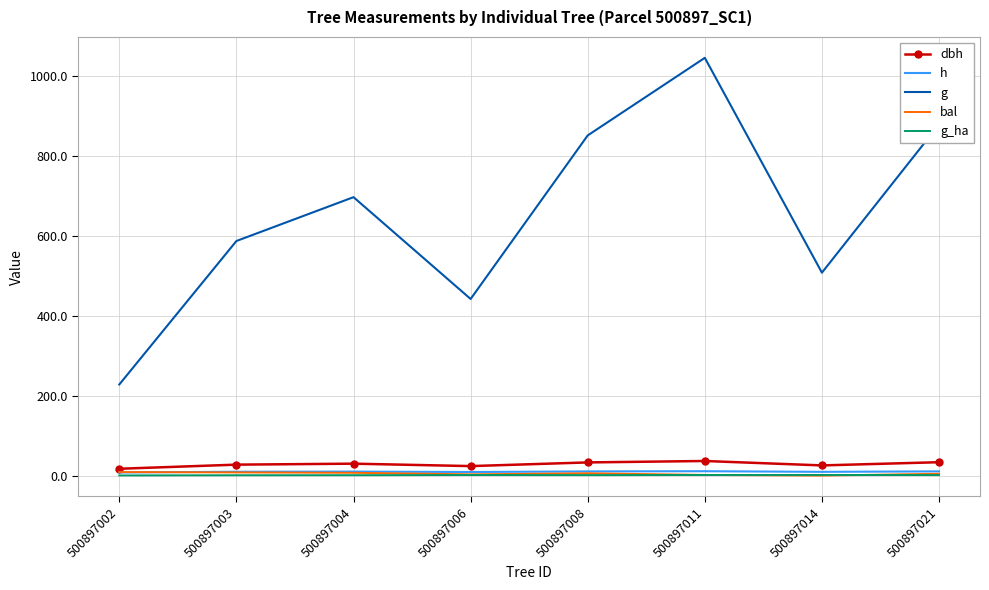

What is the total value across all series at 500897004?

743.7